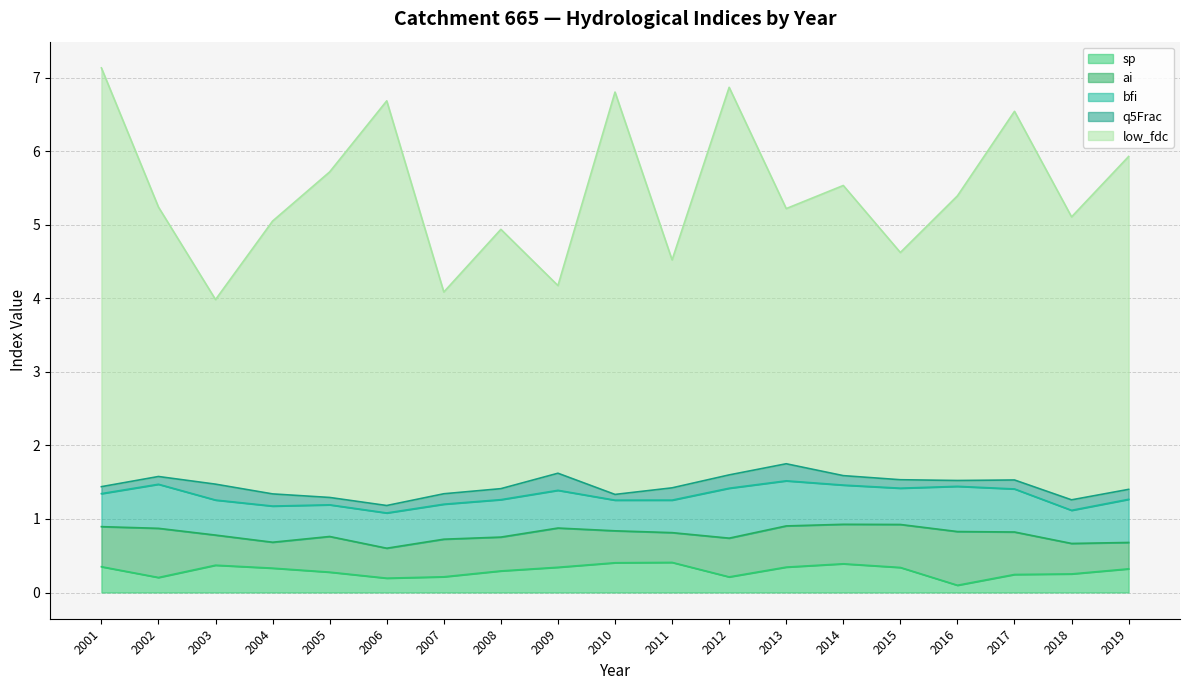

Is the value of q5Frac at 2008 greater than the value of sp at 2010?

No